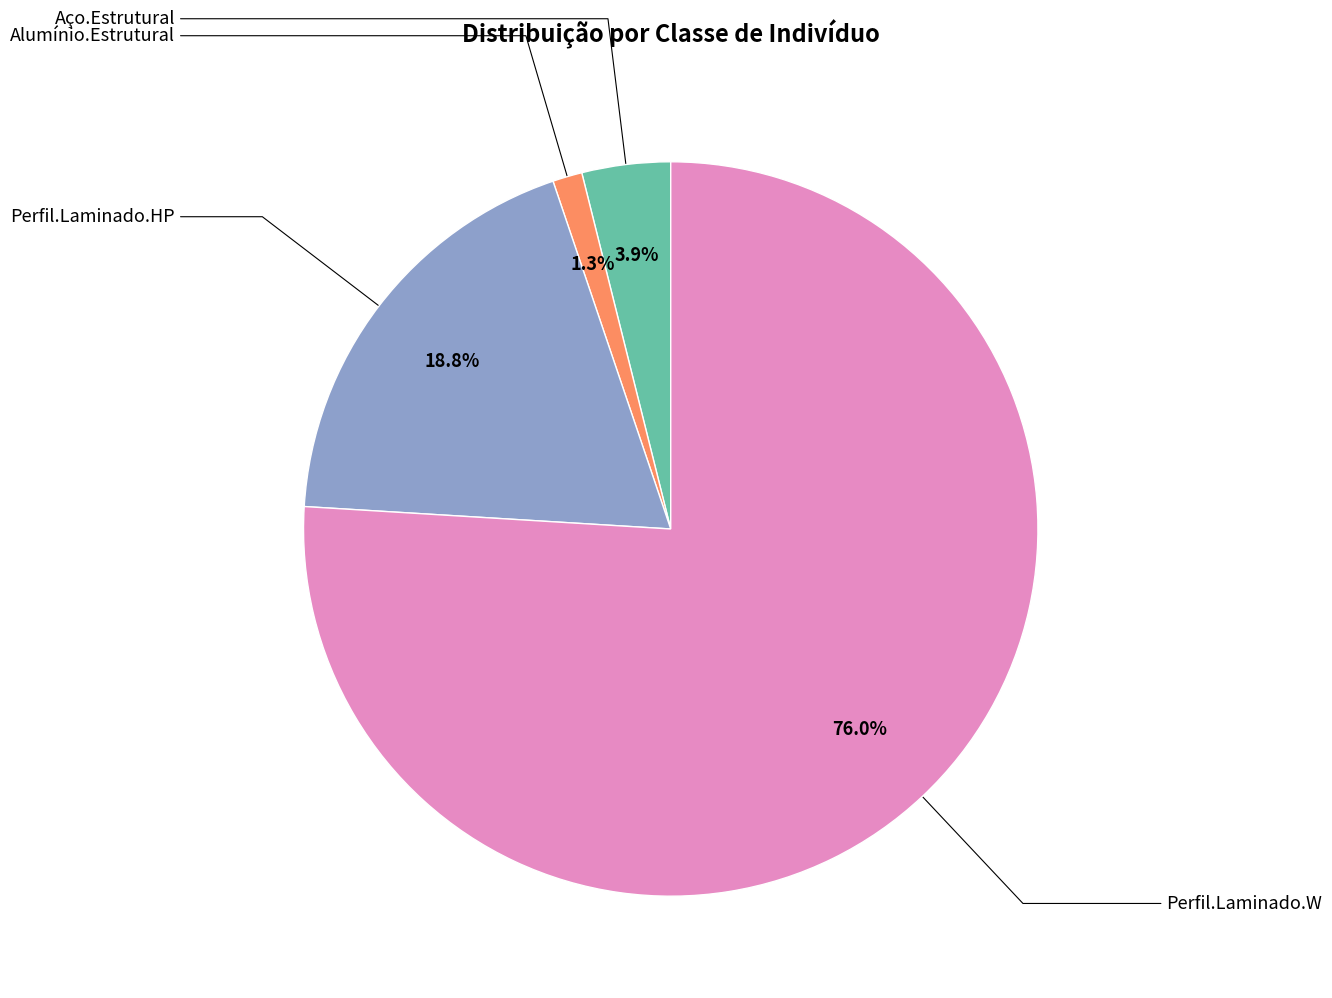

What percentage do Perfil.Laminado.HP and Alumínio.Estrutural together represent?

20.1%